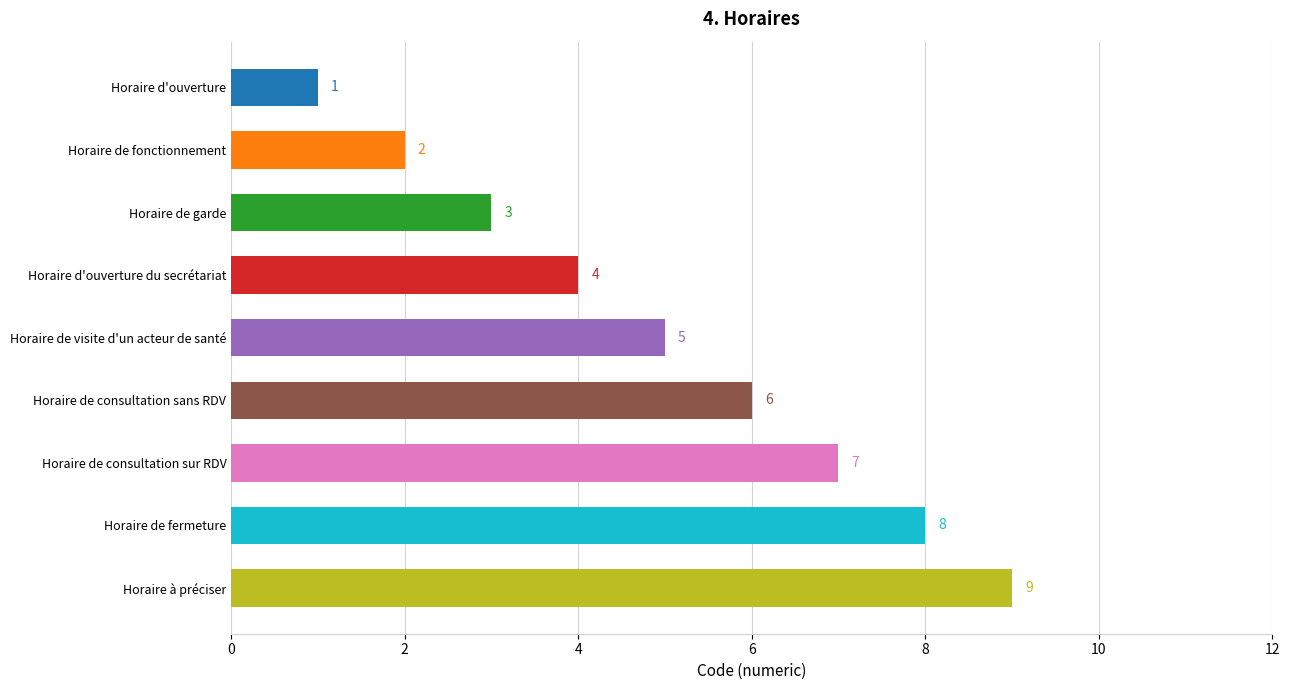

List the labels in order of value, smallest first.

Horaire d'ouverture, Horaire de fonctionnement, Horaire de garde, Horaire d'ouverture du secrétariat, Horaire de visite d'un acteur de santé, Horaire de consultation sans RDV, Horaire de consultation sur RDV, Horaire de fermeture, Horaire à préciser